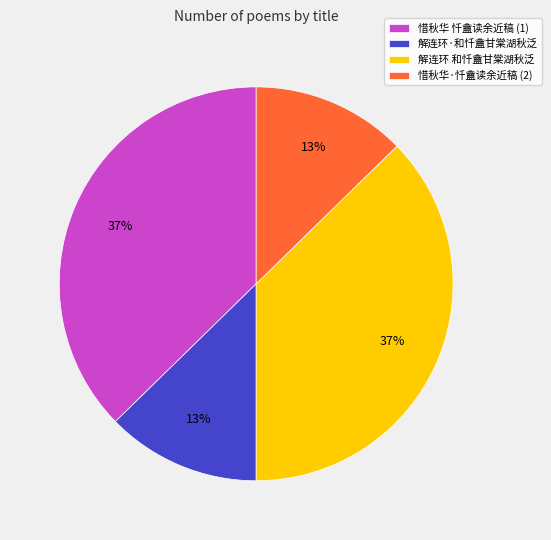

To the nearest percent, what portion does 解连环·和忏盦甘棠湖秋泛 represent?

13%